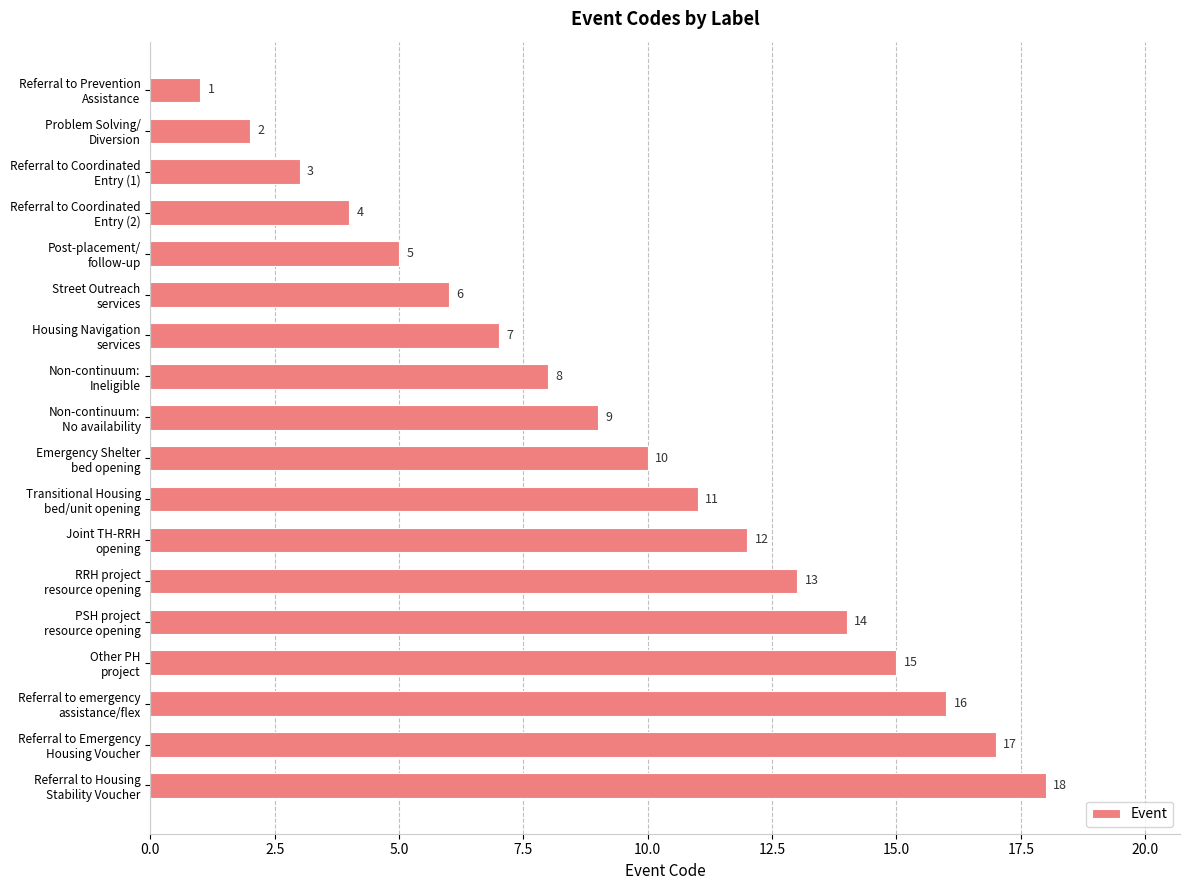

List the labels in order of value, smallest first.

Referral to Prevention
Assistance, Problem Solving/
Diversion, Referral to Coordinated
Entry (1), Referral to Coordinated
Entry (2), Post-placement/
follow-up, Street Outreach
services, Housing Navigation
services, Non-continuum:
Ineligible, Non-continuum:
No availability, Emergency Shelter
bed opening, Transitional Housing
bed/unit opening, Joint TH-RRH
opening, RRH project
resource opening, PSH project
resource opening, Other PH
project, Referral to emergency
assistance/flex, Referral to Emergency
Housing Voucher, Referral to Housing
Stability Voucher